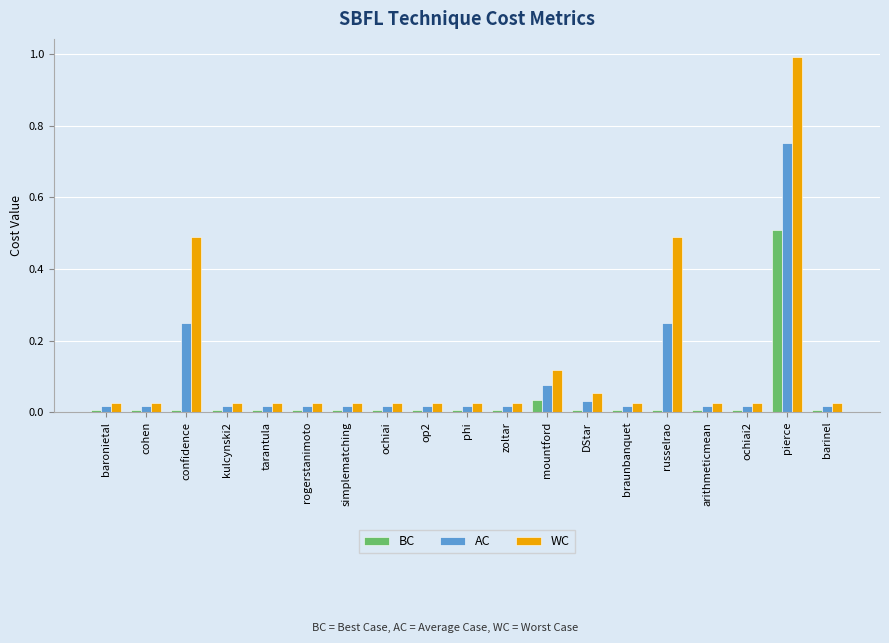

Count the number of data series in this chart.

3